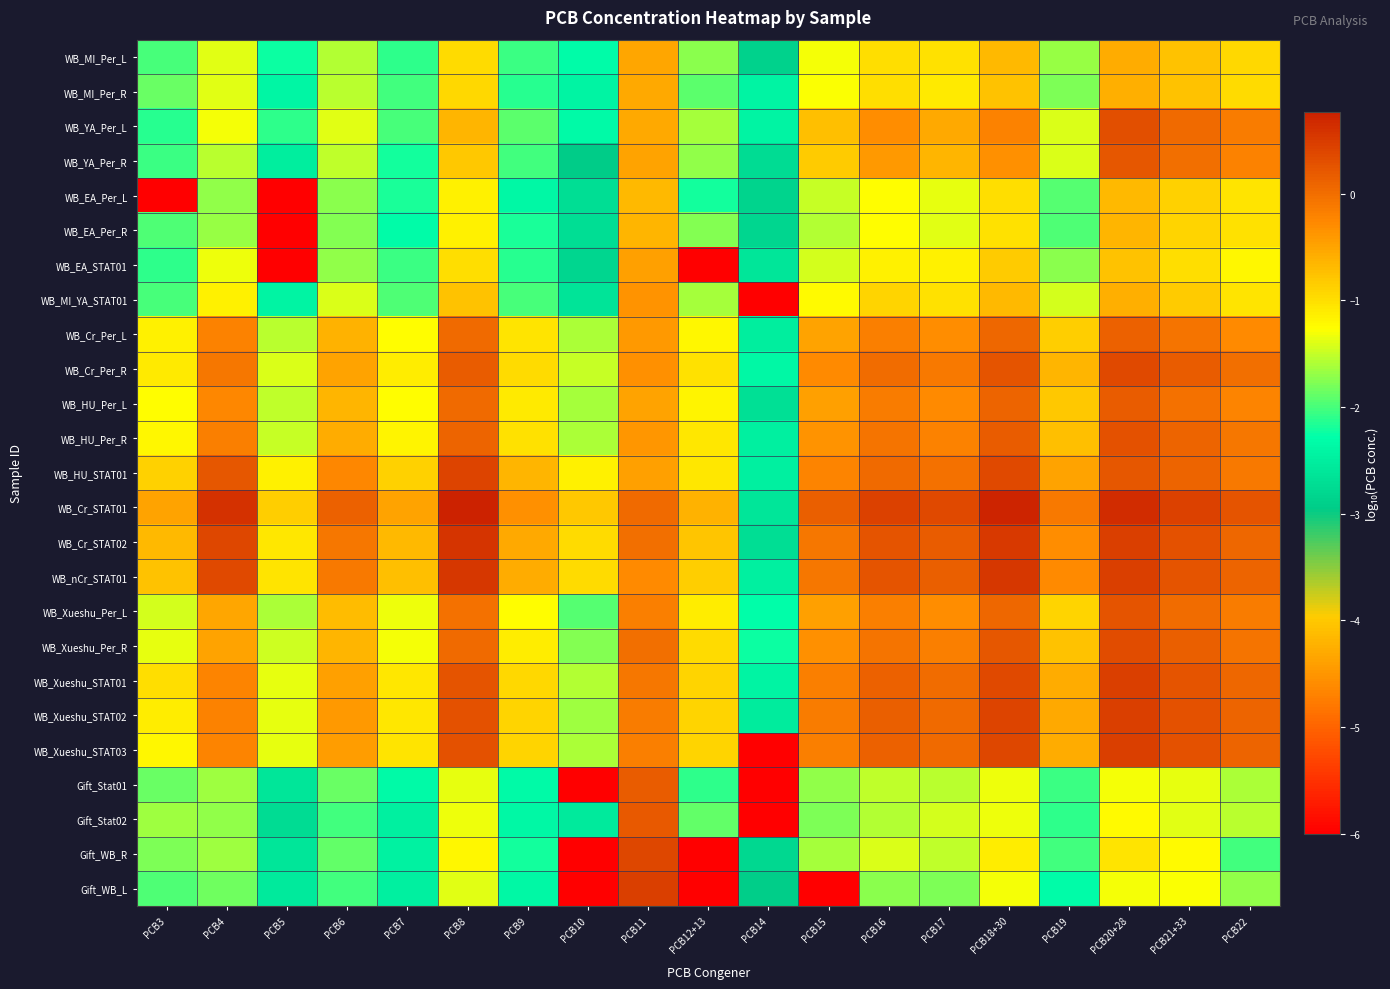

Which has a higher value, PCB9 or PCB7?

PCB9